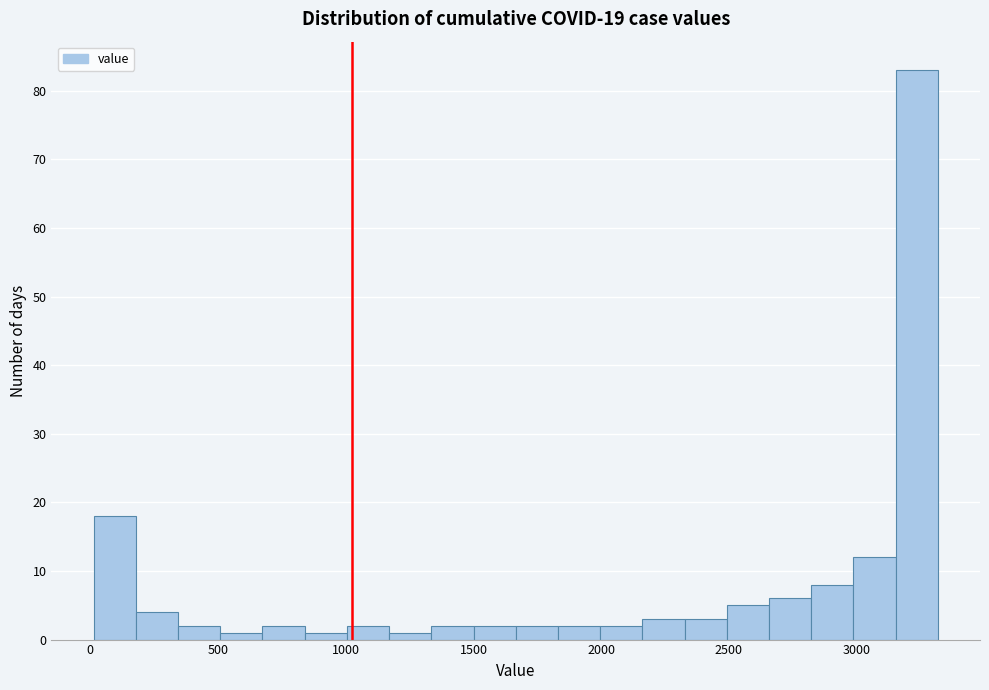

Around what value on the x-axis is the tallest bar? Give the approximate position of its centre, as read against the axis.

3250